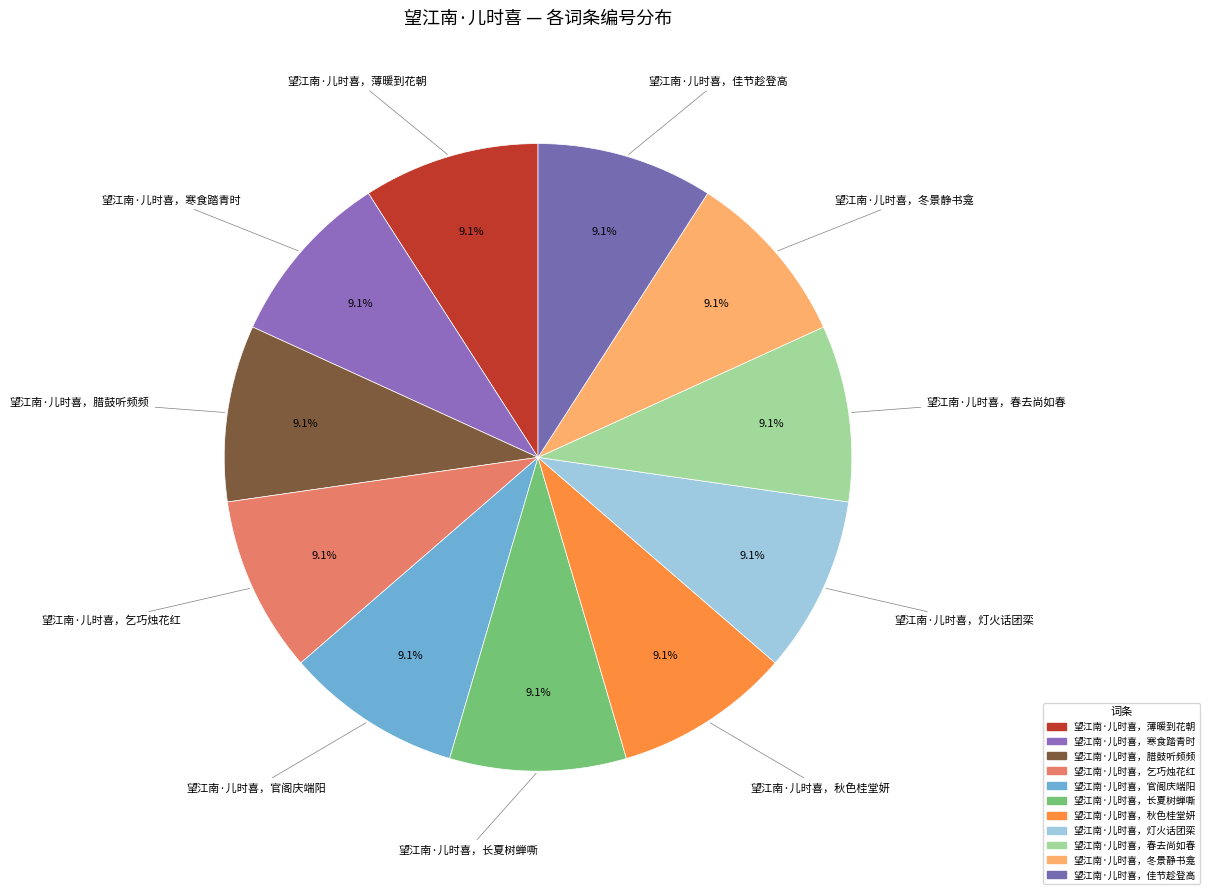

The 望江南·儿时喜，乞巧烛花红 slice represents 15% of the pie. True or false?

False